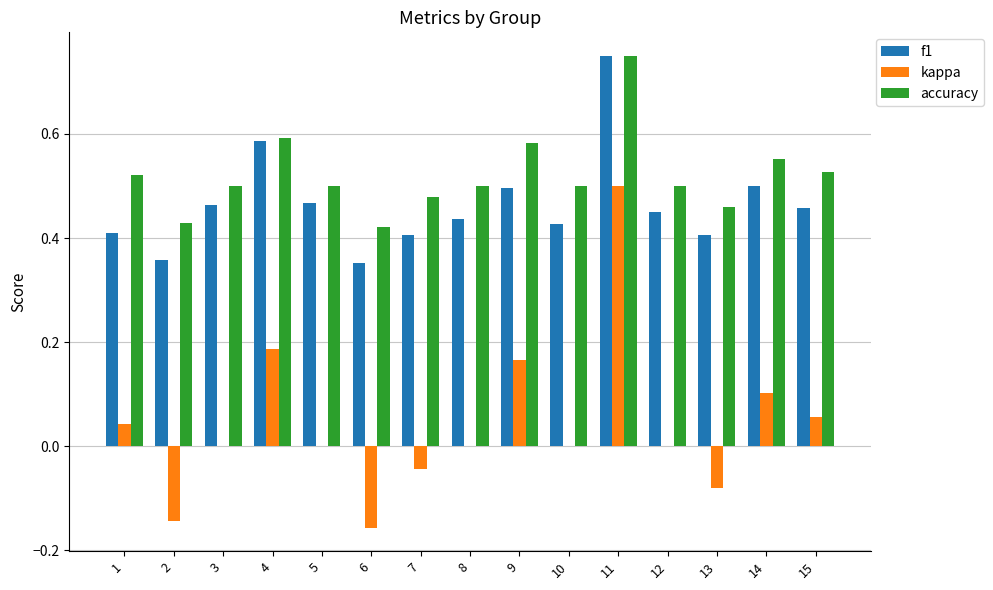

What is the sum of all accuracy values?

7.8